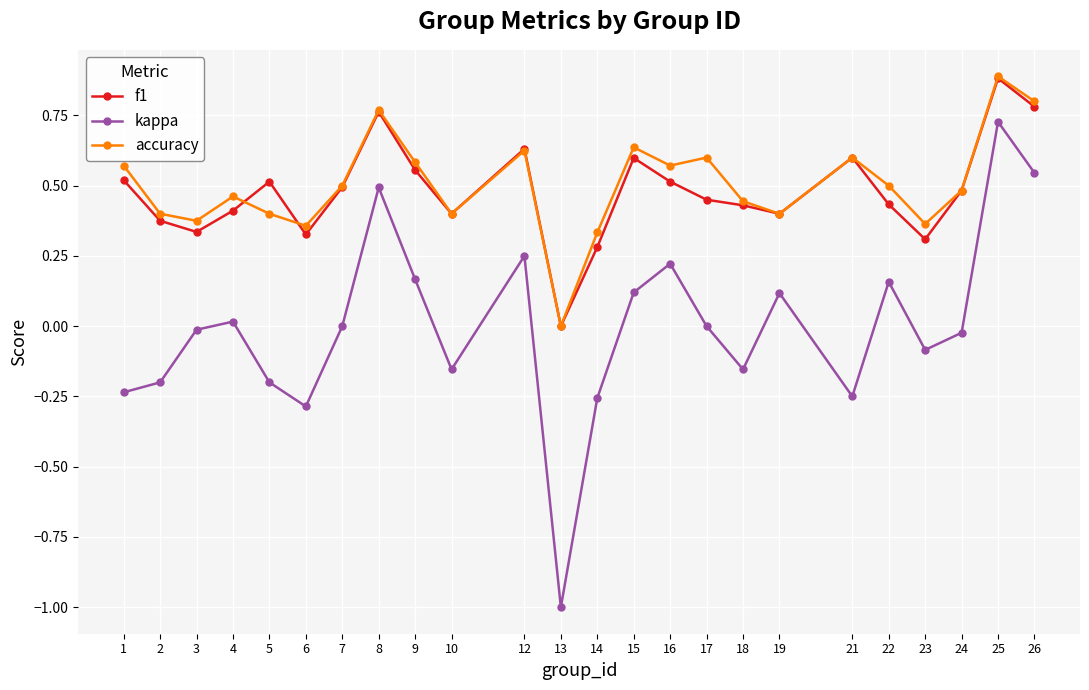

True or false: kappa and f1 intersect in this chart.

False